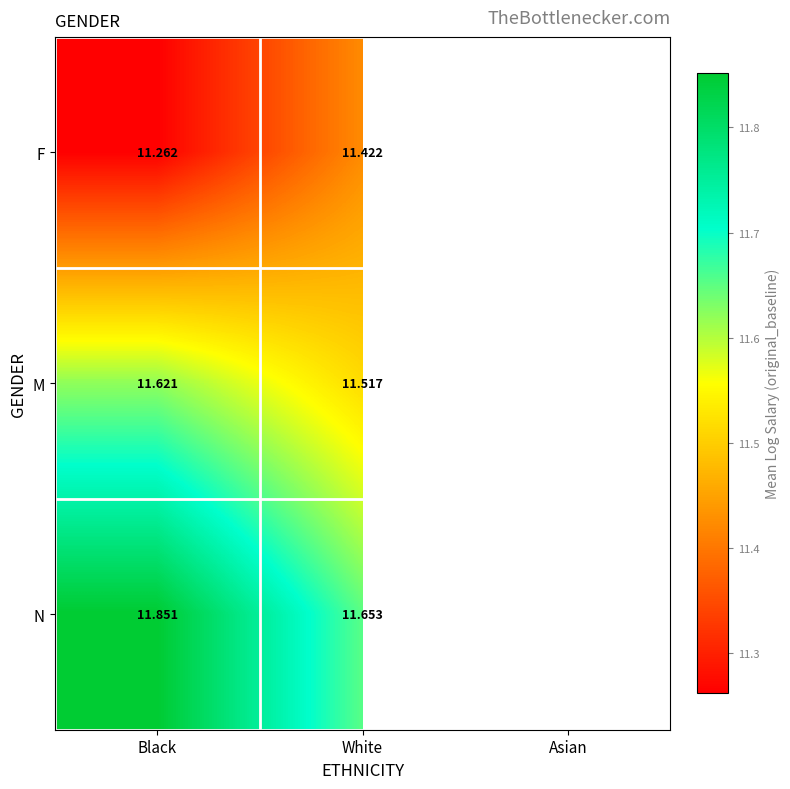

Between White and Black, which is larger?

White